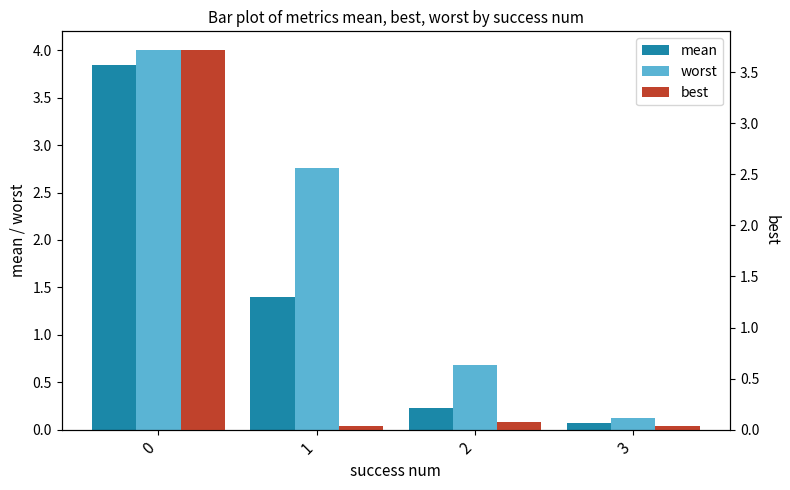

What is the difference between the second highest and second lowest values in the worst series?

2.1